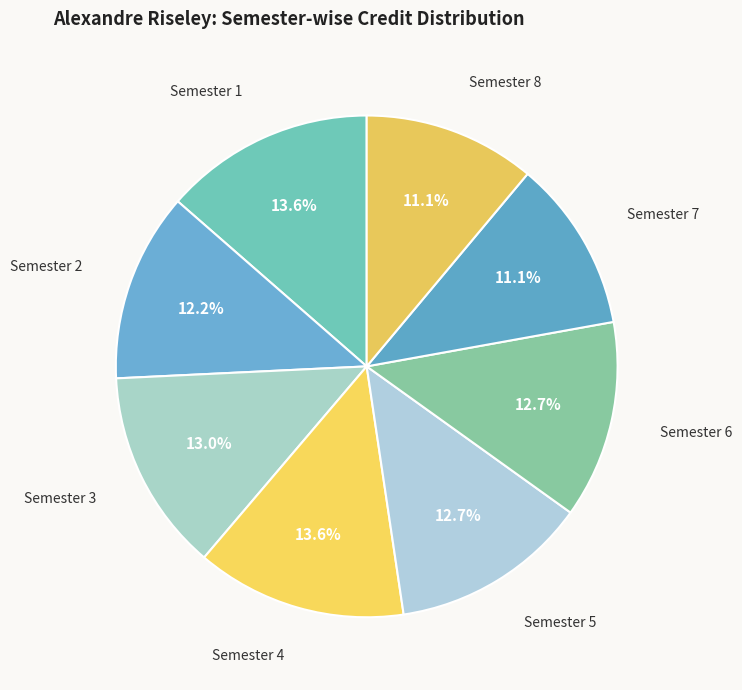

To the nearest percent, what is the difference between the largest and smallest slice percentages?

2%